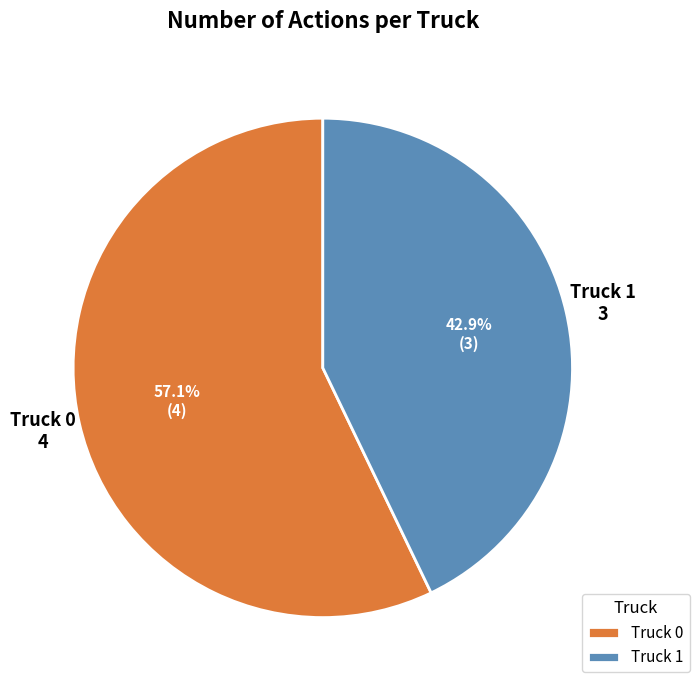

What is the ratio of the value at Truck 0 to the value at Truck 1?

1.3